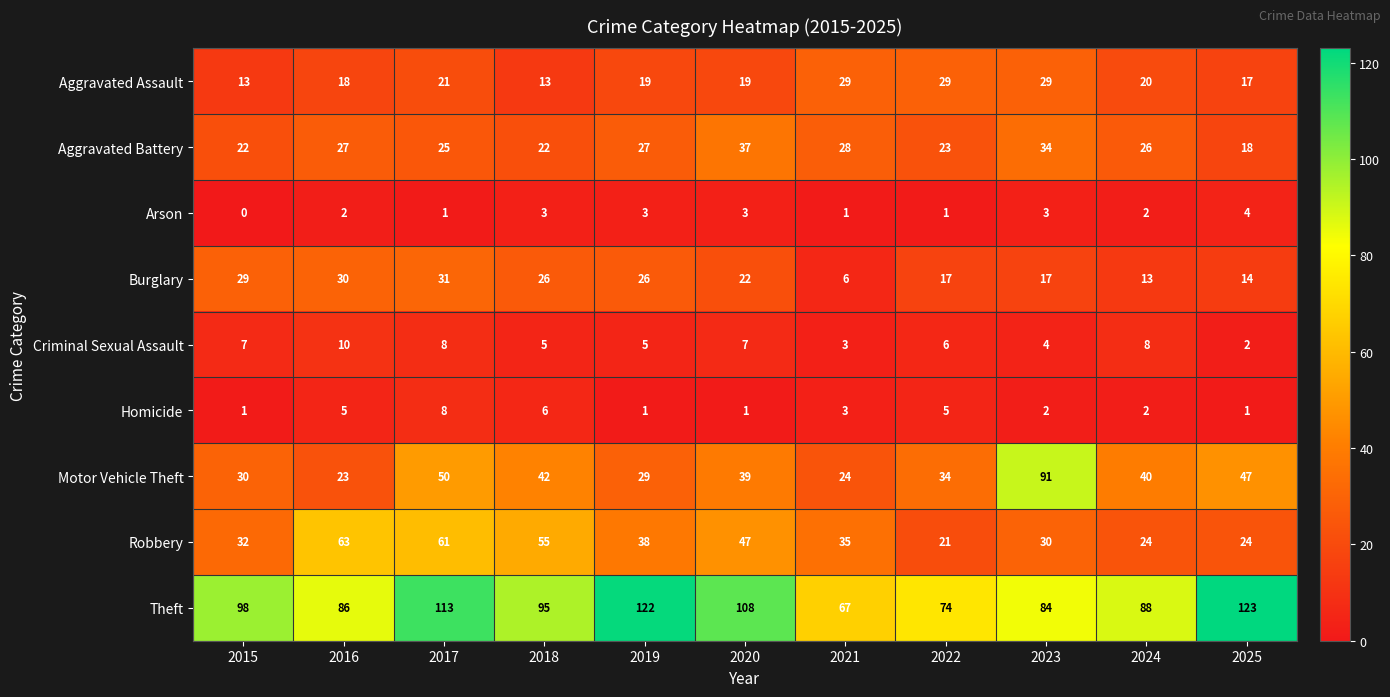

Is the value of Motor Vehicle Theft at 2025 greater than the value of Robbery at 2017?

No